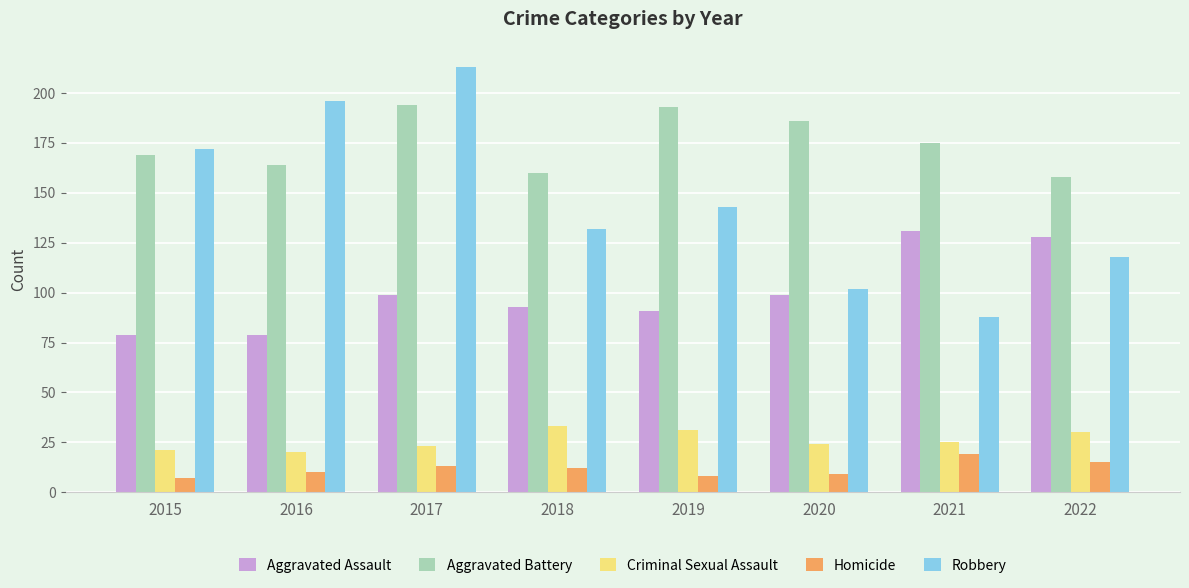

At which category is the sum across all series the highest?

2017